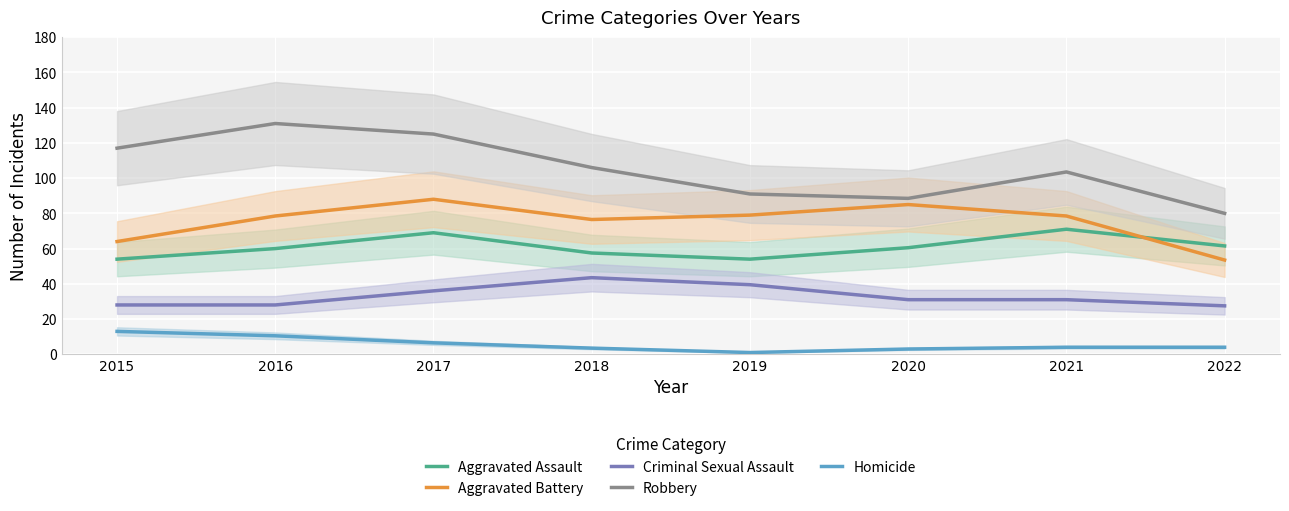

Is it true that Robbery equals 106.0 at 2018?

True